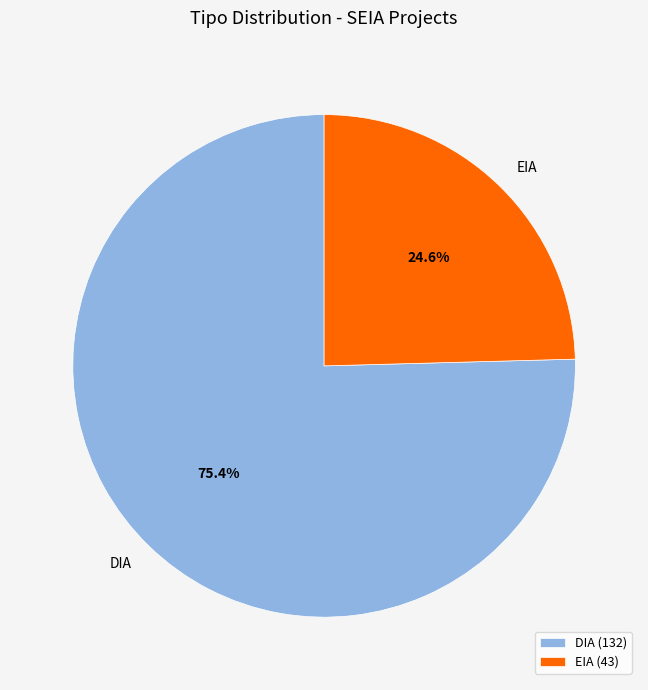

Count the number of slices in the pie.

2